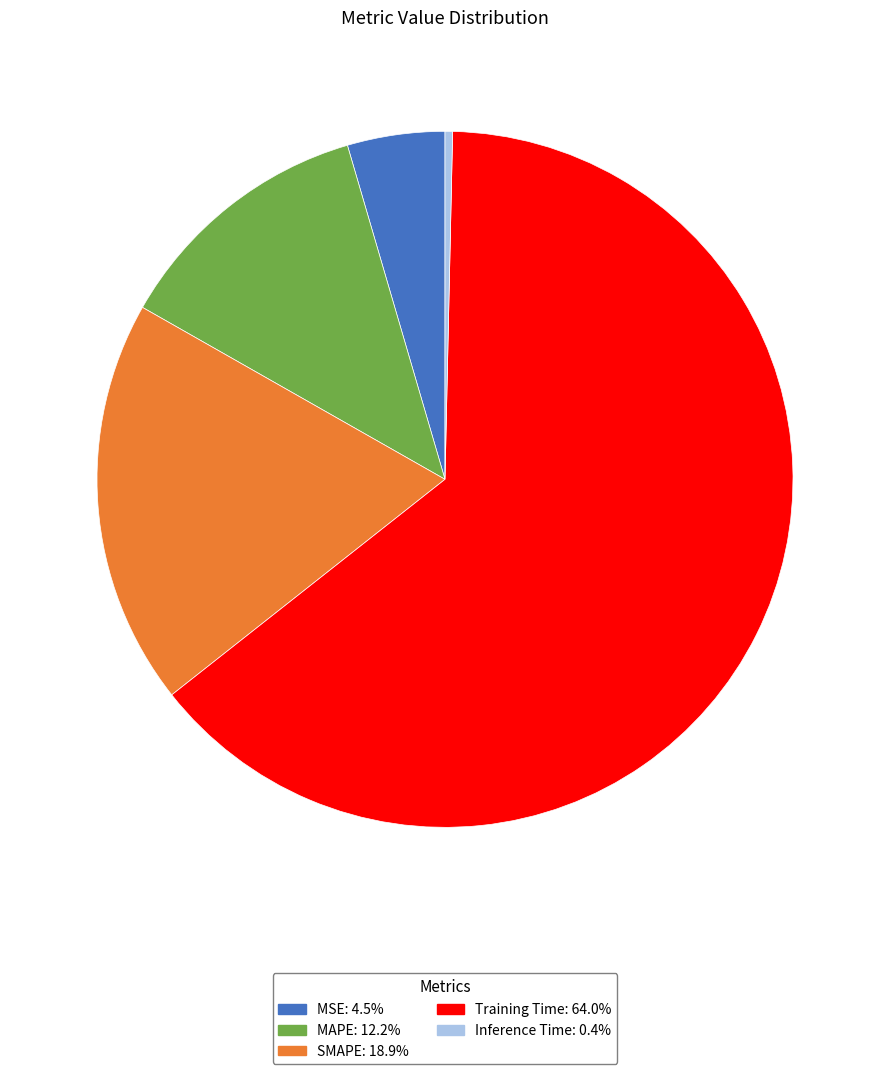

Combined, do MSE and Inference Time account for over 50%?

No